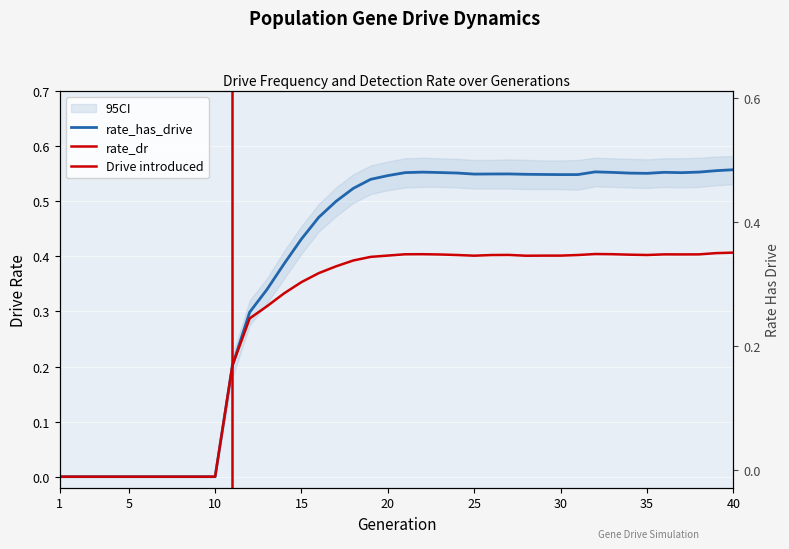

In rate_has_drive, how many points are higher than both neighbors (excluding endpoints)?

4